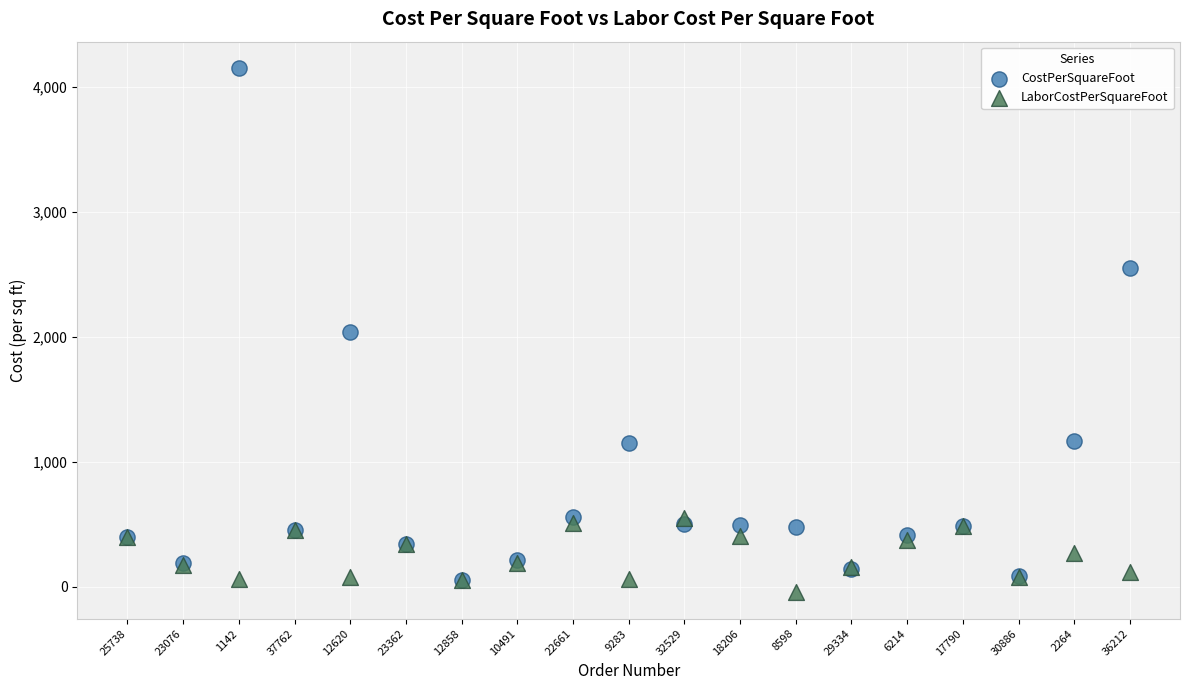

Which series reaches the minimum Y coordinate?

LaborCostPerSquareFoot